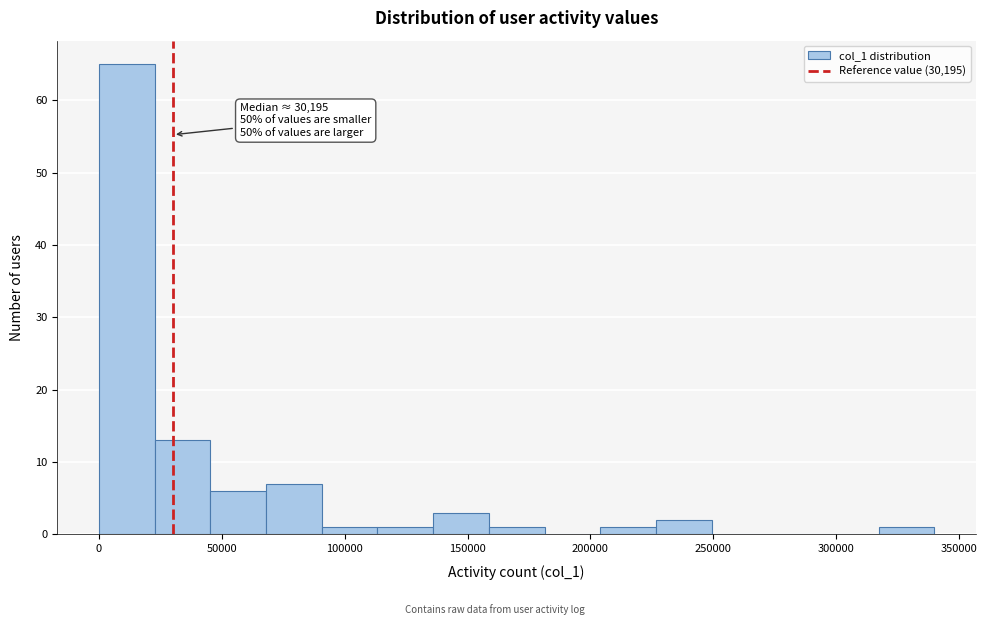

Which range on the x-axis has the tallest bar?

0 to 25000